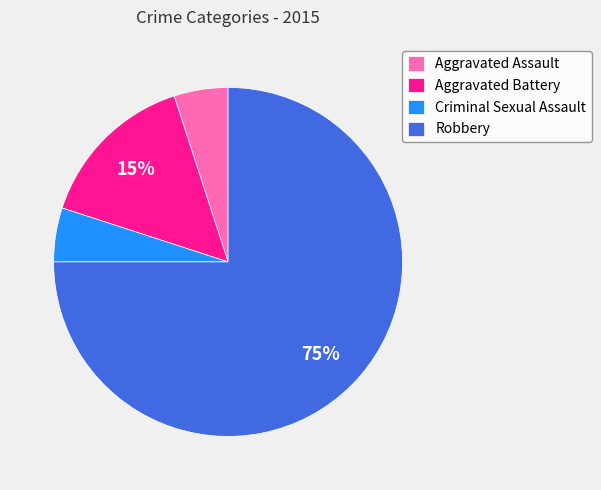

True or false: Aggravated Assault accounts for 20% of the total.

False